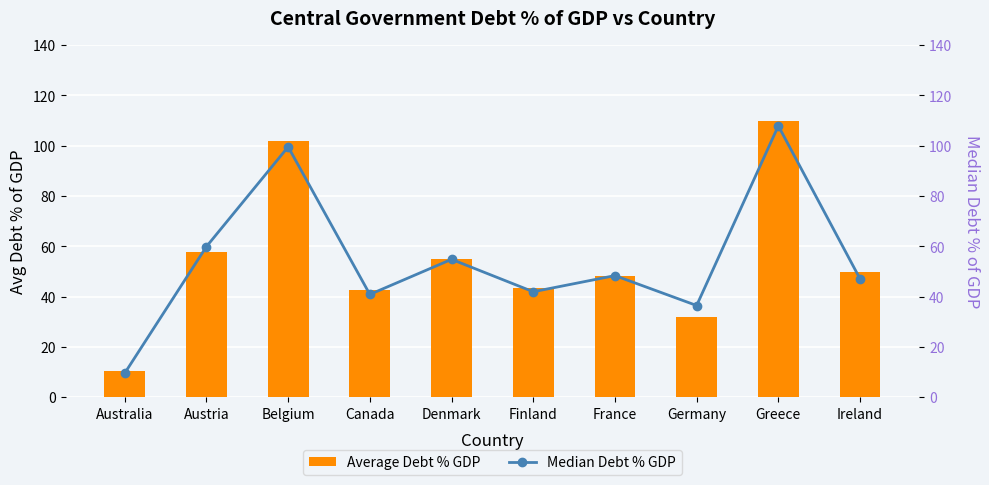

Is it true that Median Debt % GDP equals 49.5 at Germany?

False